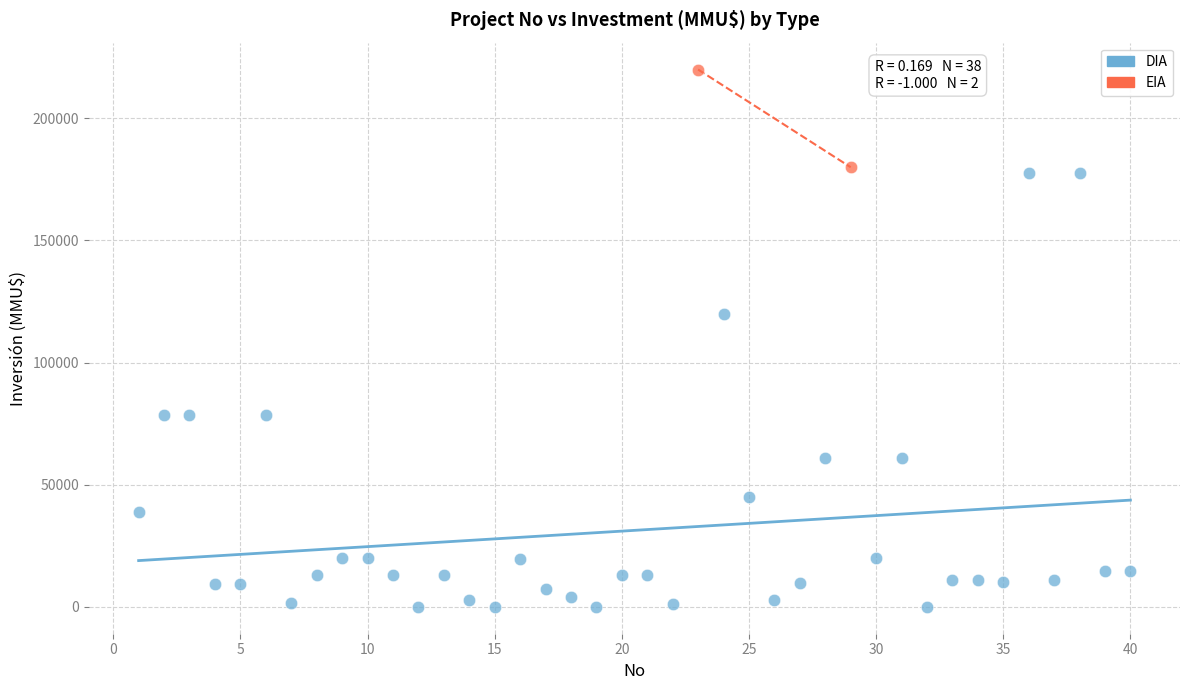

What are all the series names shown in the legend?

DIA, EIA